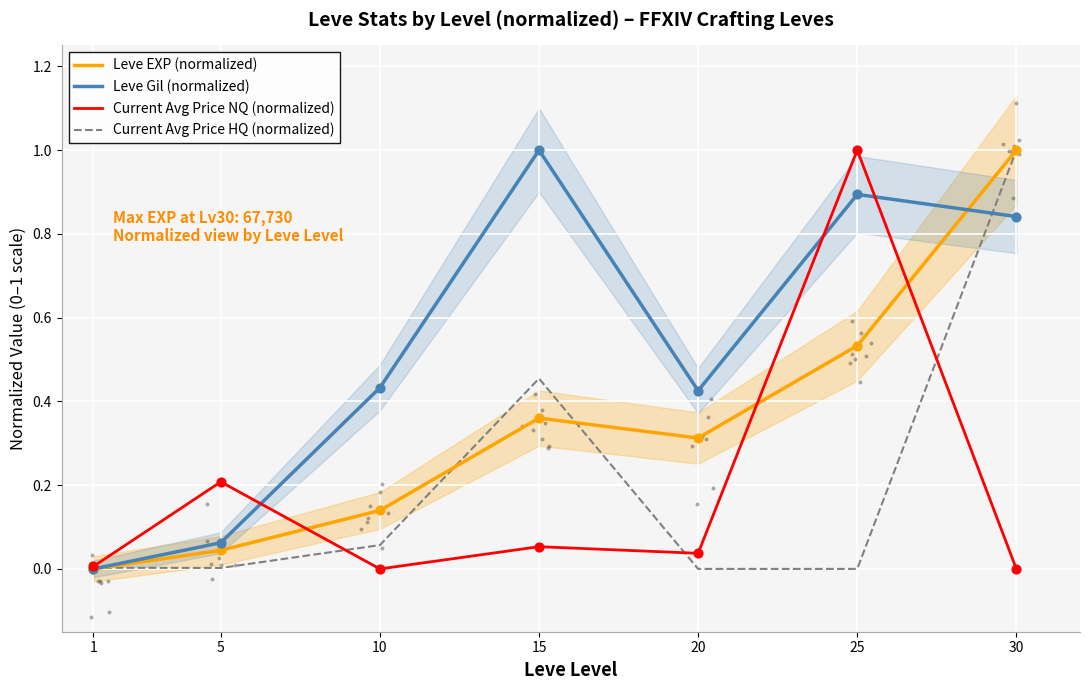

At which category is the sum across all series the highest?

30